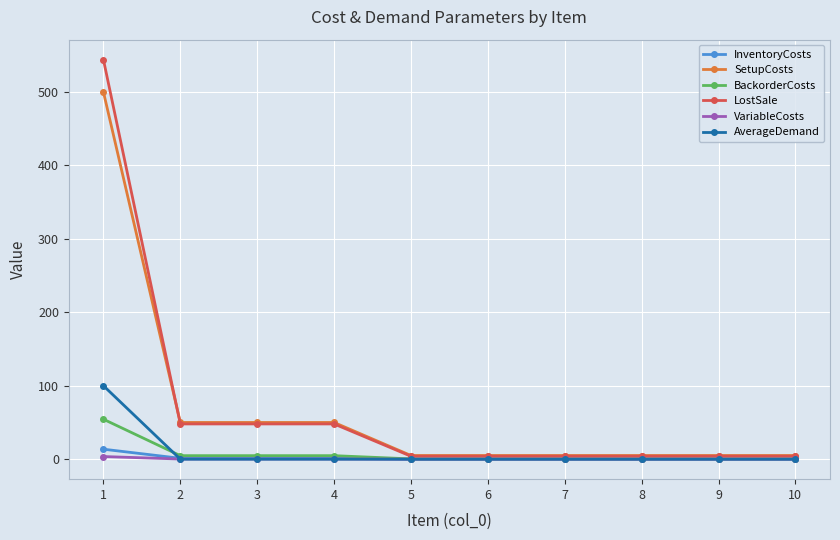

Which category has the highest value in the SetupCosts series?

1